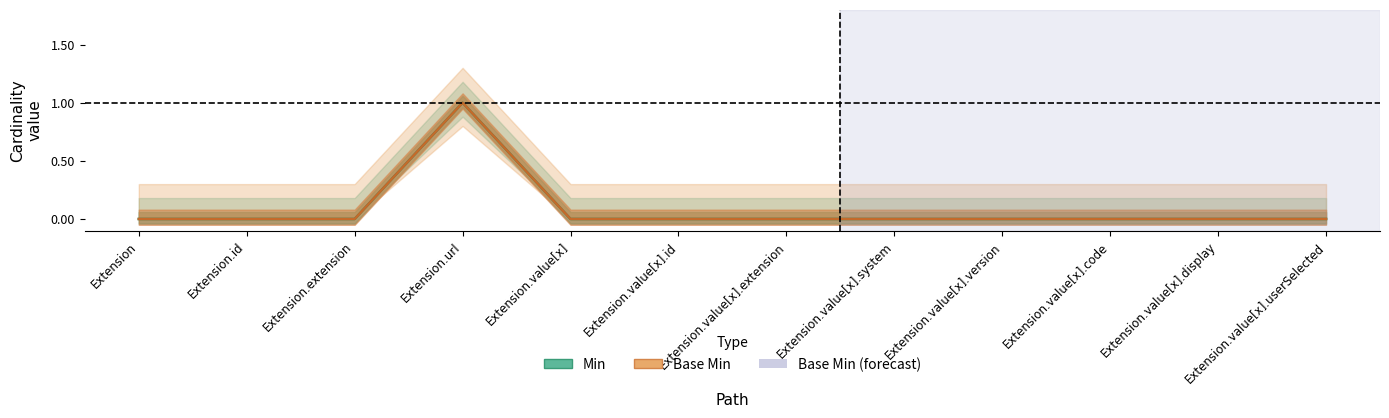

How many distinct data groups are displayed?

2